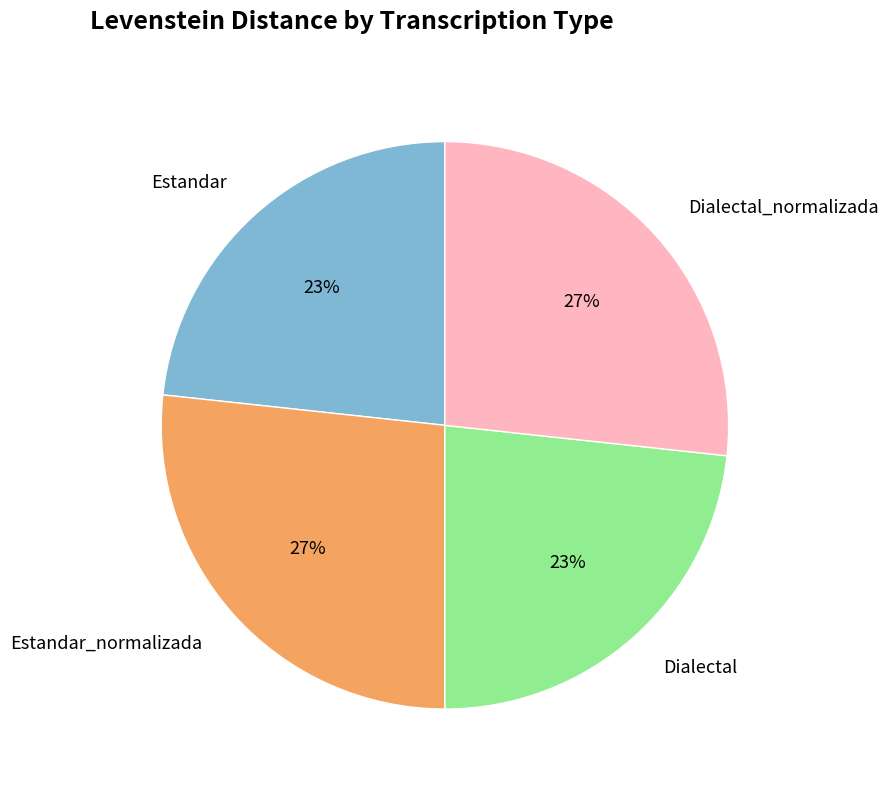

Approximately how many times larger is the value at Dialectal compared to Estandar?

1.0